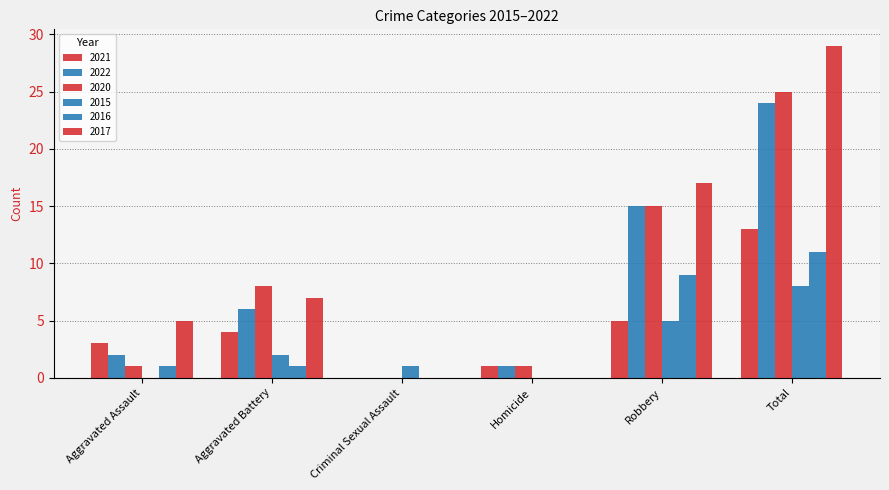

How many categories are shown in the chart?

6